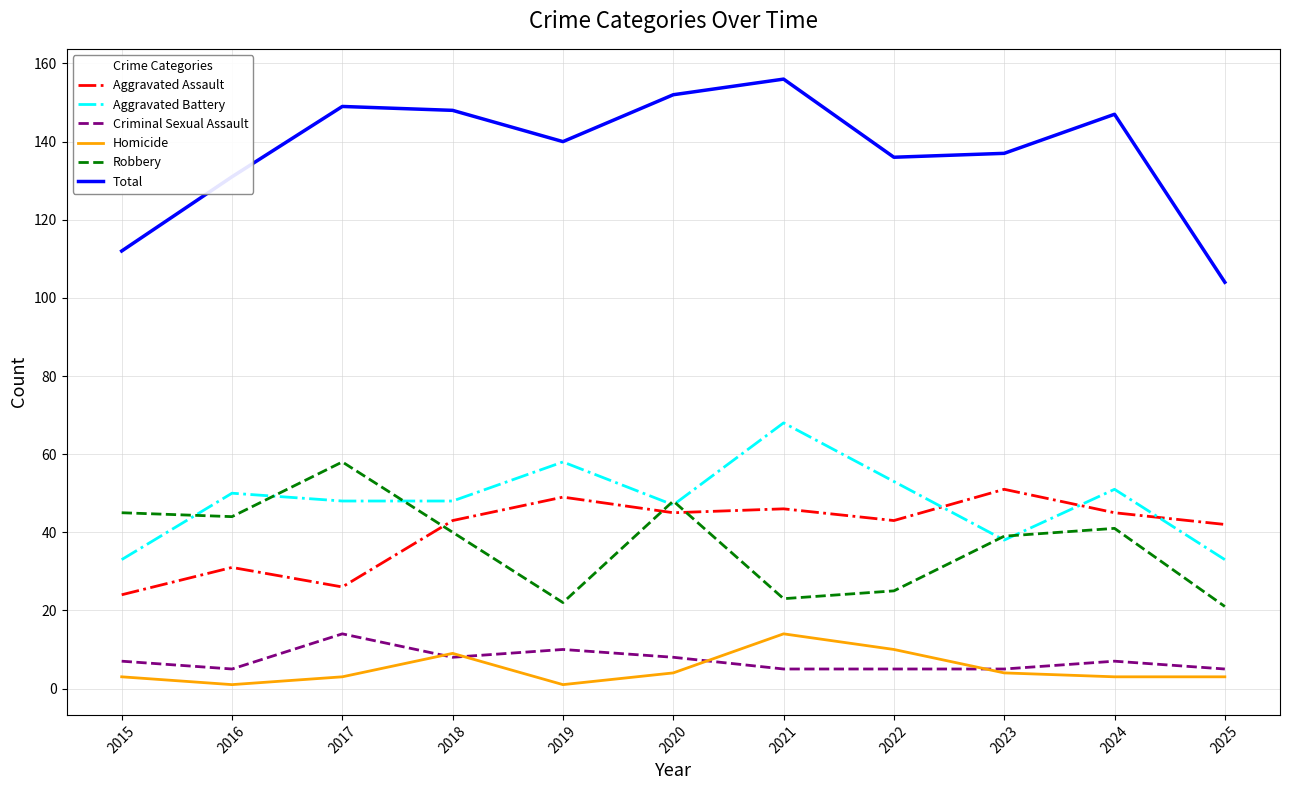

At which category does Criminal Sexual Assault reach its first local peak?

2017